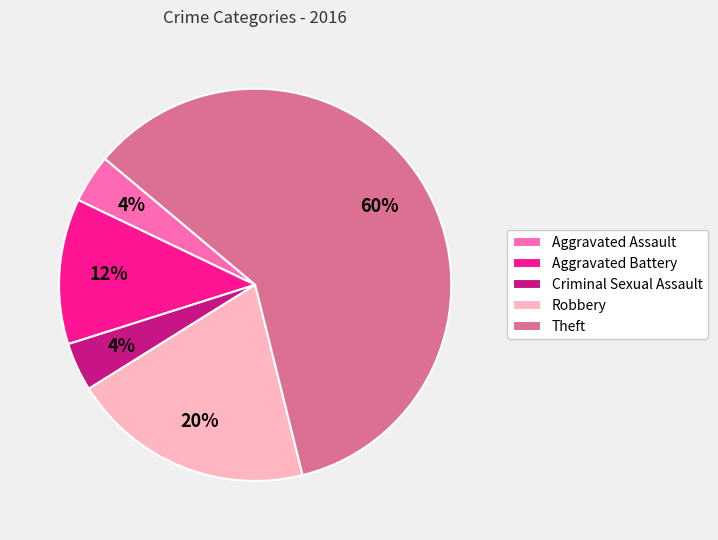

Is Criminal Sexual Assault the majority of the pie?

No